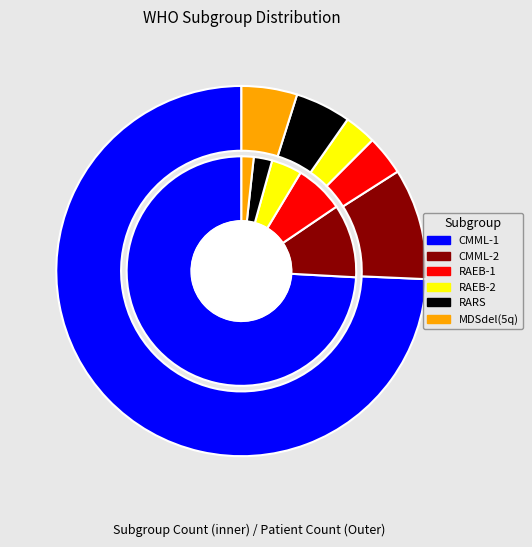

Is it true that RAEB-1 is 1% of the pie?

False